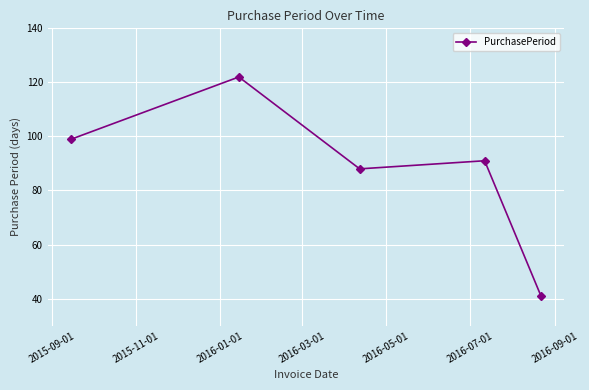

What is the smallest value displayed?

41